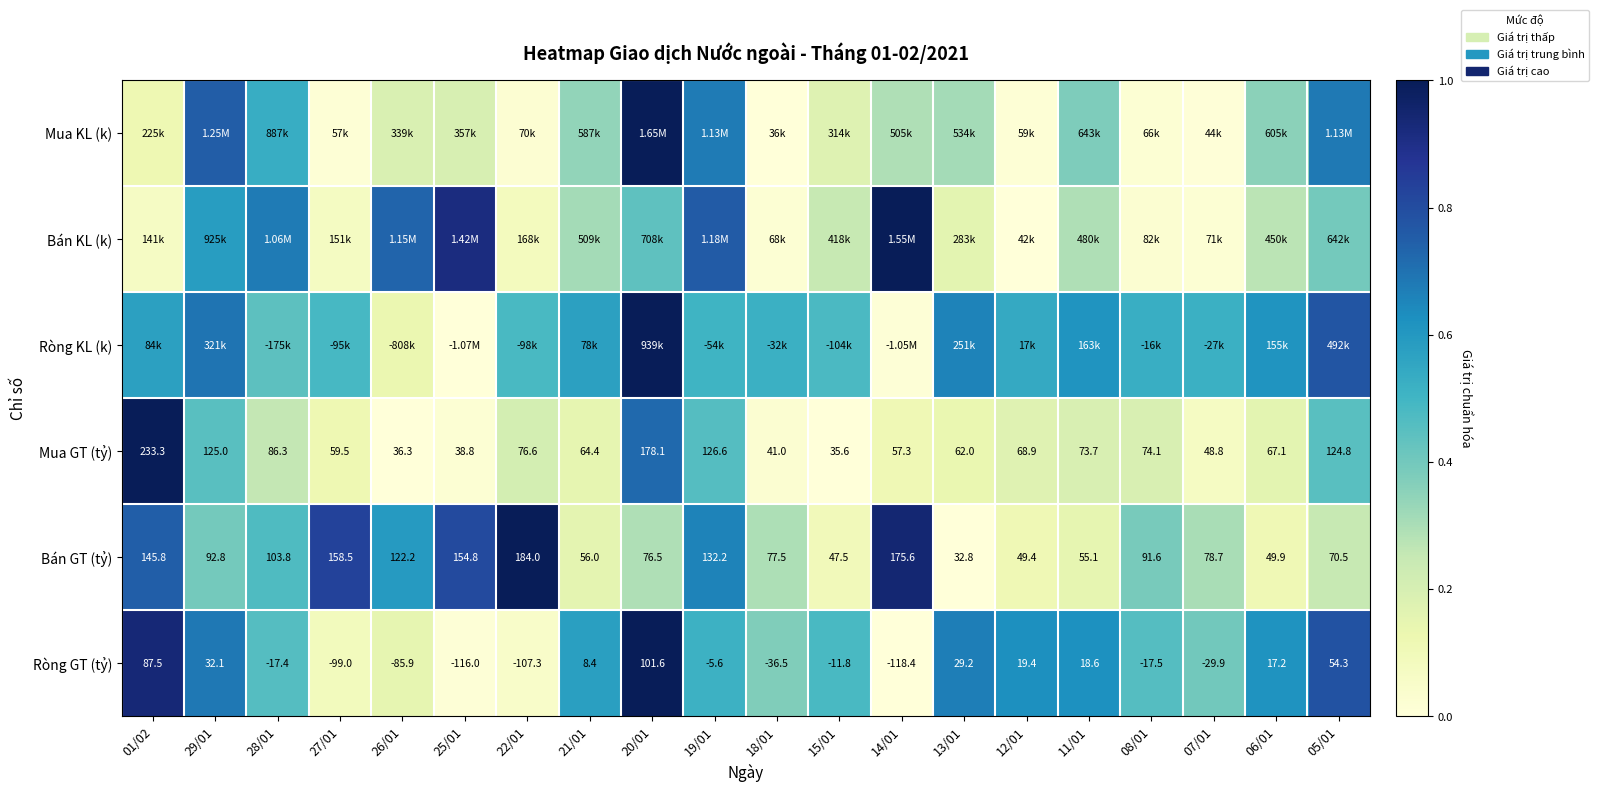

What is the total value across all series at 06/01?

2.1